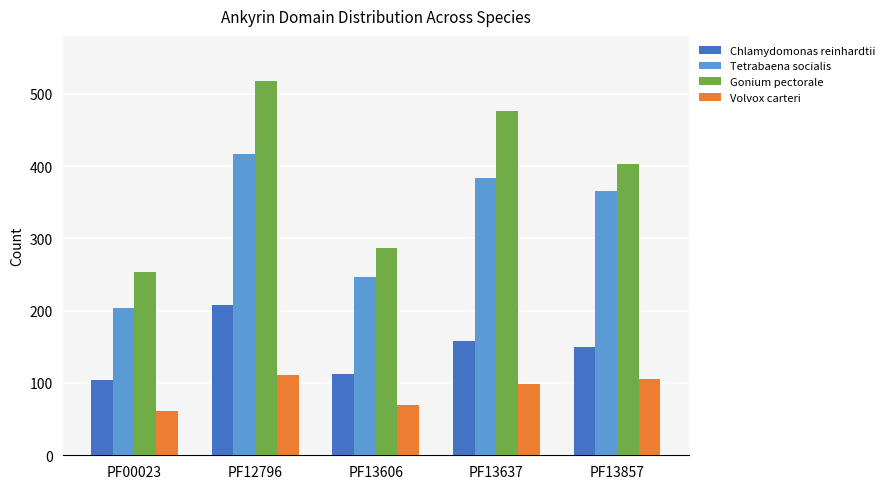

At which category is the sum across all series the highest?

PF12796